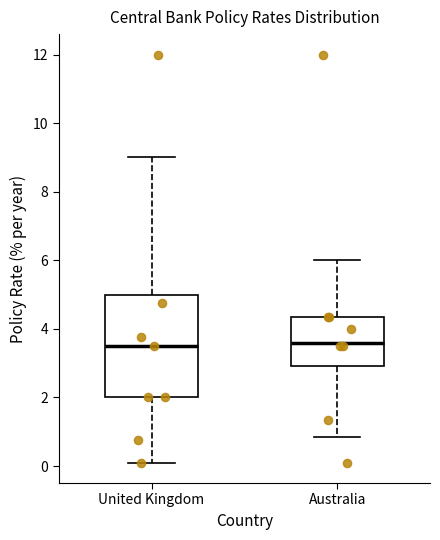

Reading left to right, read every box against the y-axis: the position of its median line, the range the box covers, and the ends of its whiskers. The values are not printed on the chart, so give them approximately, as read against the axis.

United Kingdom: median 3.6, box 2.0 to 5.0, whiskers 0.2 to 9.0
Australia: median 3.6, box 3.0 to 4.4, whiskers 0.8 to 6.0